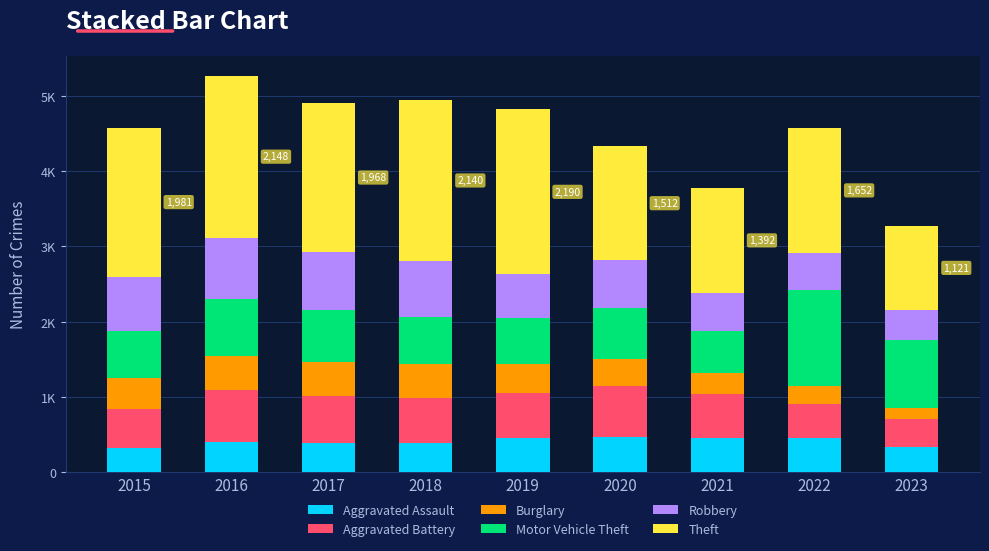

The Burglary series shows 117 at 2015. True or false?

False